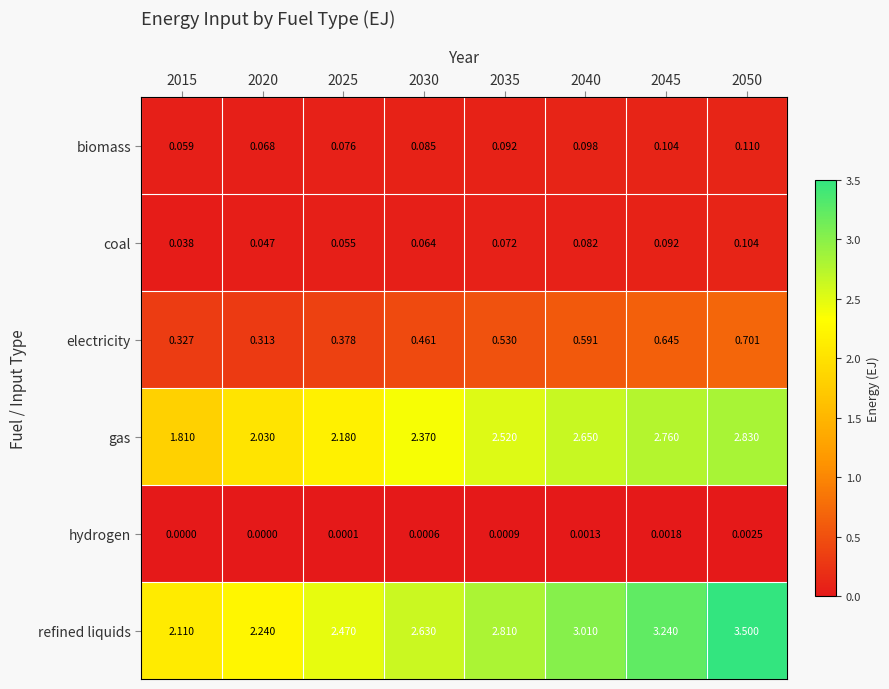

List the series in order of their peak value, lowest first.

hydrogen, coal, biomass, electricity, gas, refined liquids